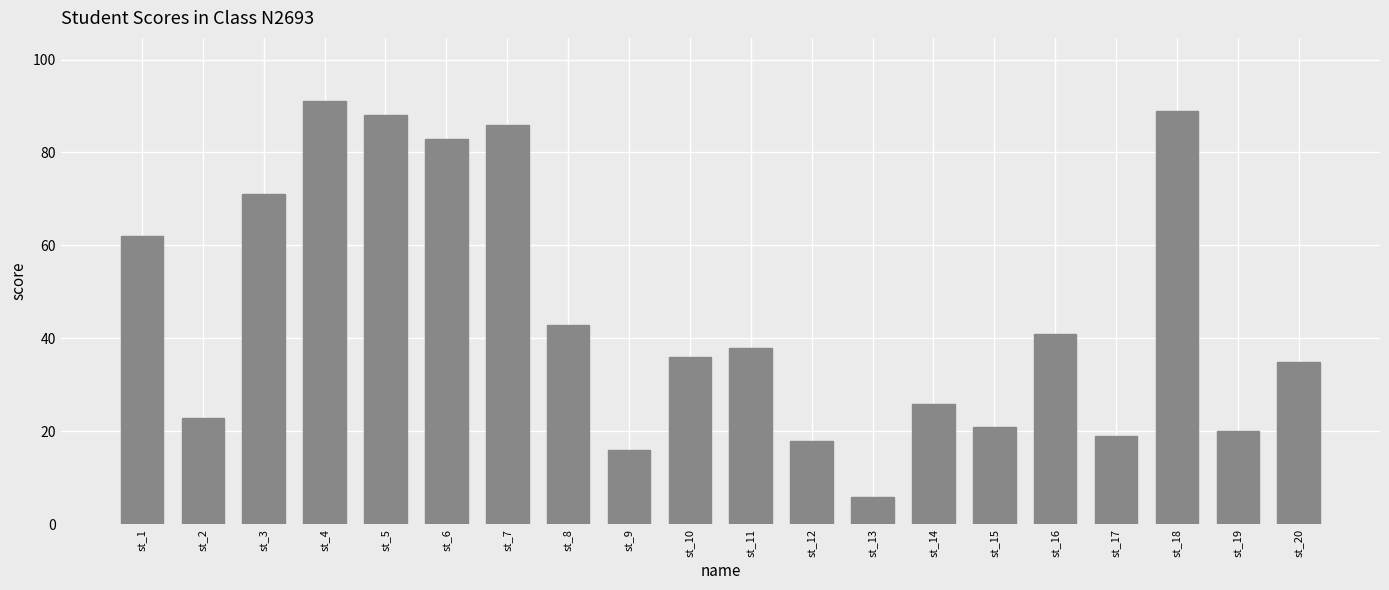

At which category does the chart reach its peak across all series?

st_4